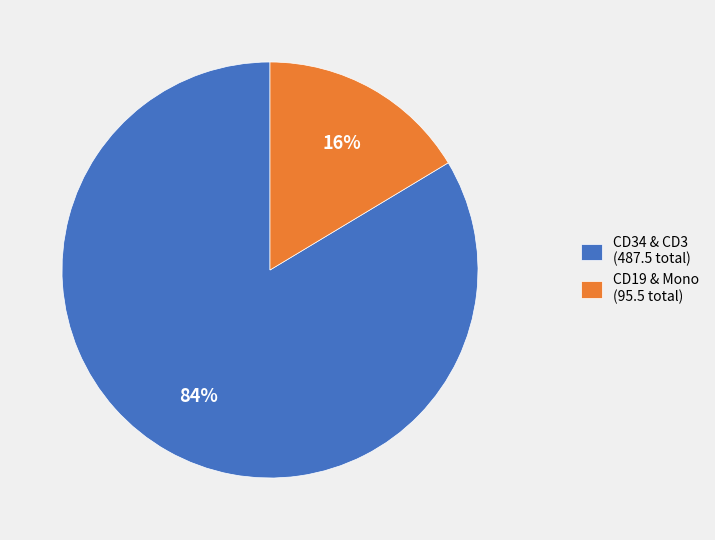

What percentage is the CD19 & Mono (95.5 total) slice, to the nearest percent?

16%